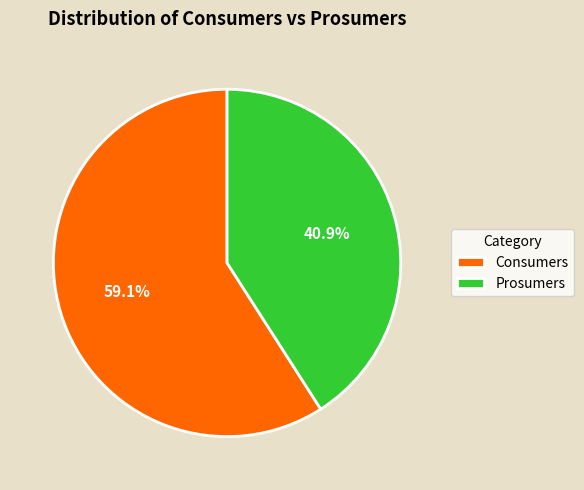

How many segments does this pie chart have?

2